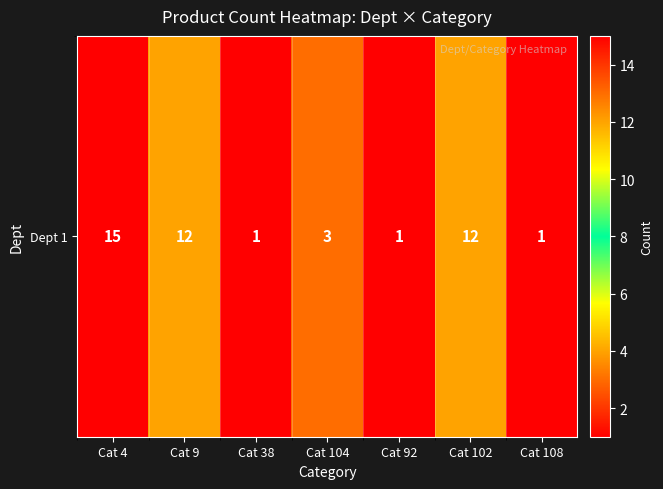

True or false: the data shows 1 at Cat 108.

True